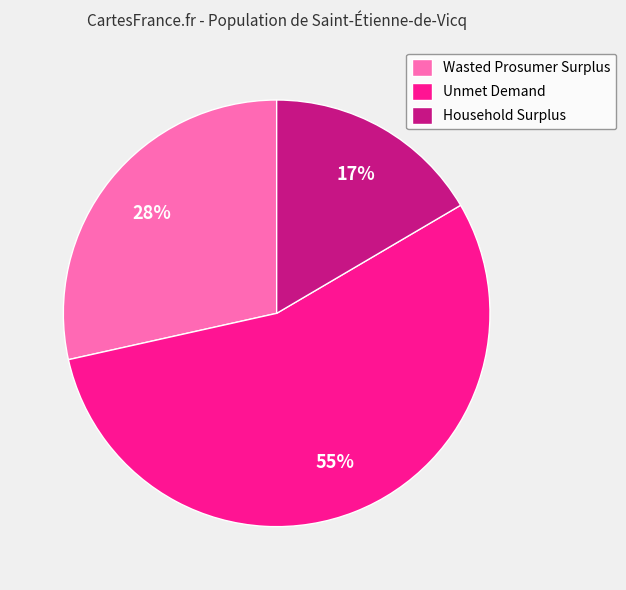

Is it true that Household Surplus is 24% of the pie?

False